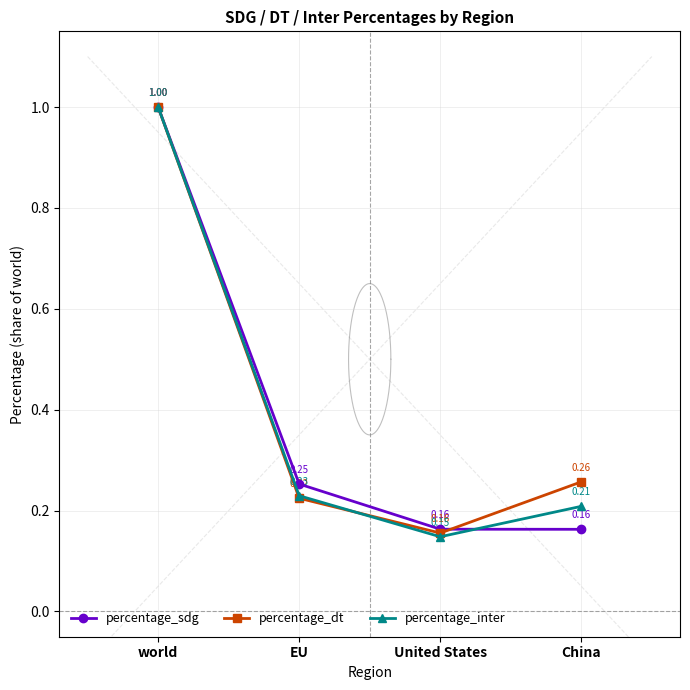

What is the value of the percentage_sdg point at the 3rd from the left?

0.2